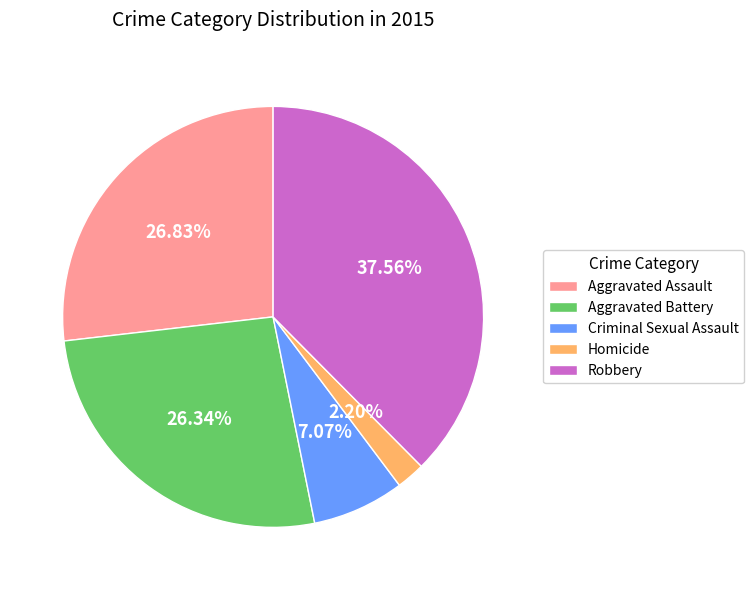

What percentage is the Aggravated Battery slice, to the nearest percent?

26%